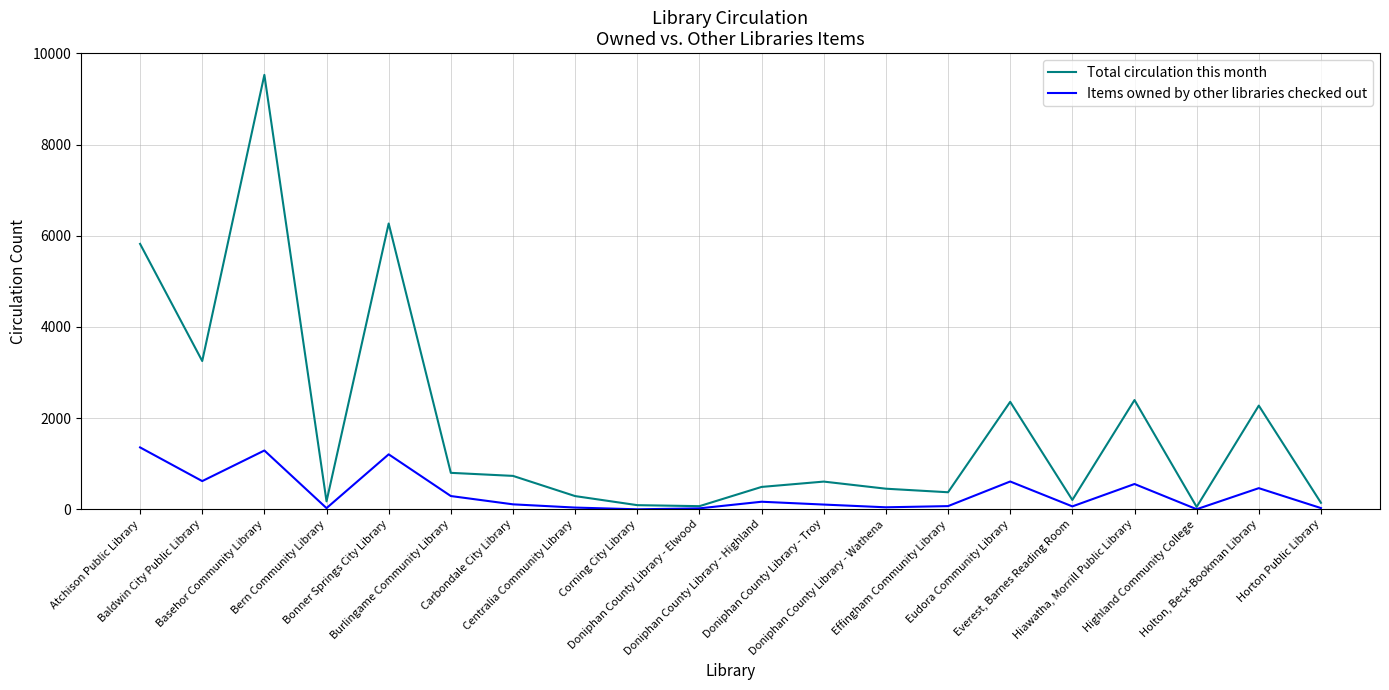

The Items owned by other libraries checked out series shows 21 at Doniphan County Library - Elwood. True or false?

True